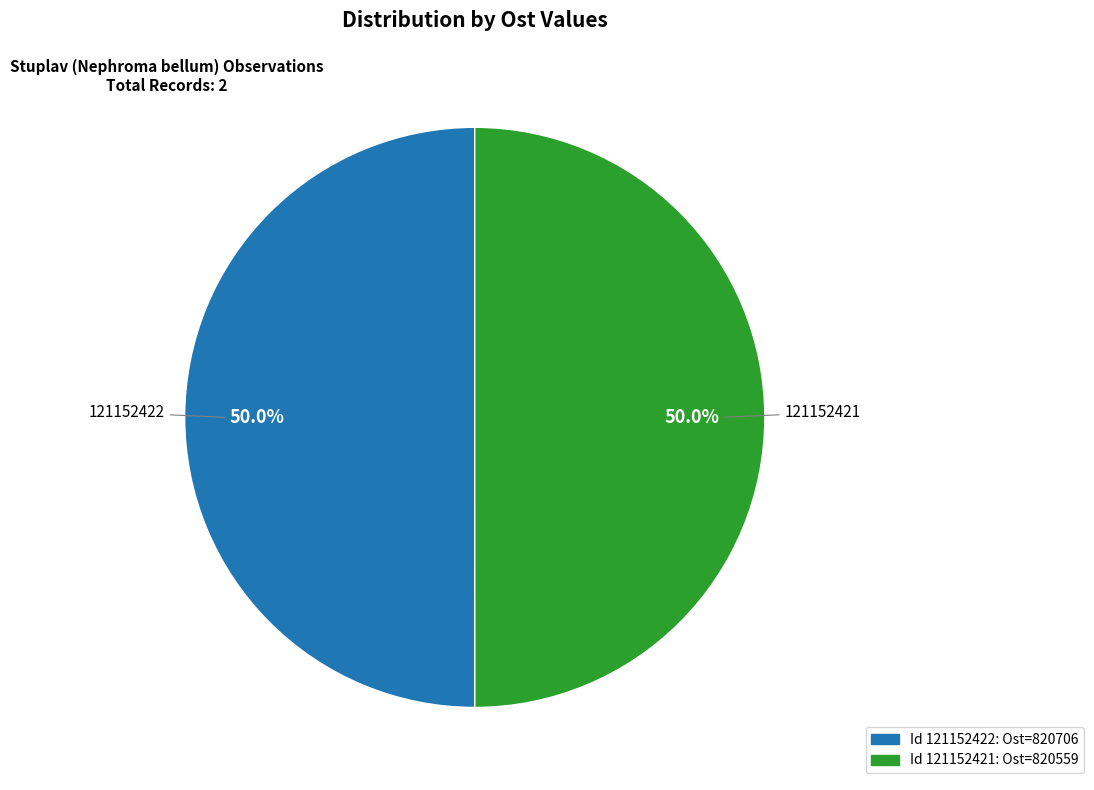

Which category accounts for the majority?

121152422